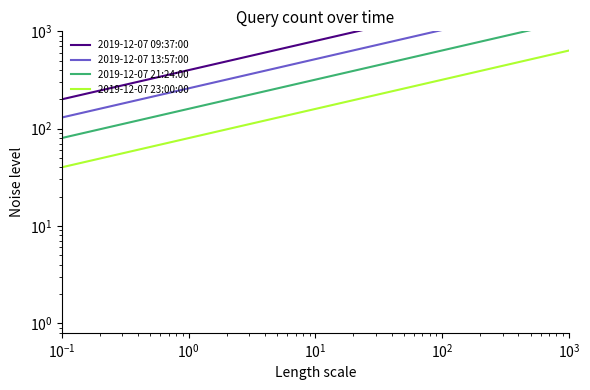

What is the difference between the second highest and minimum values in the 2019-12-07 21:24:00 series?

555.5